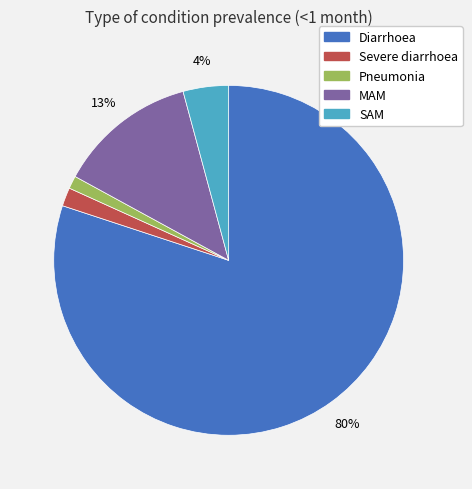

Is the sum of Pneumonia and Severe diarrhoea greater than half?

No